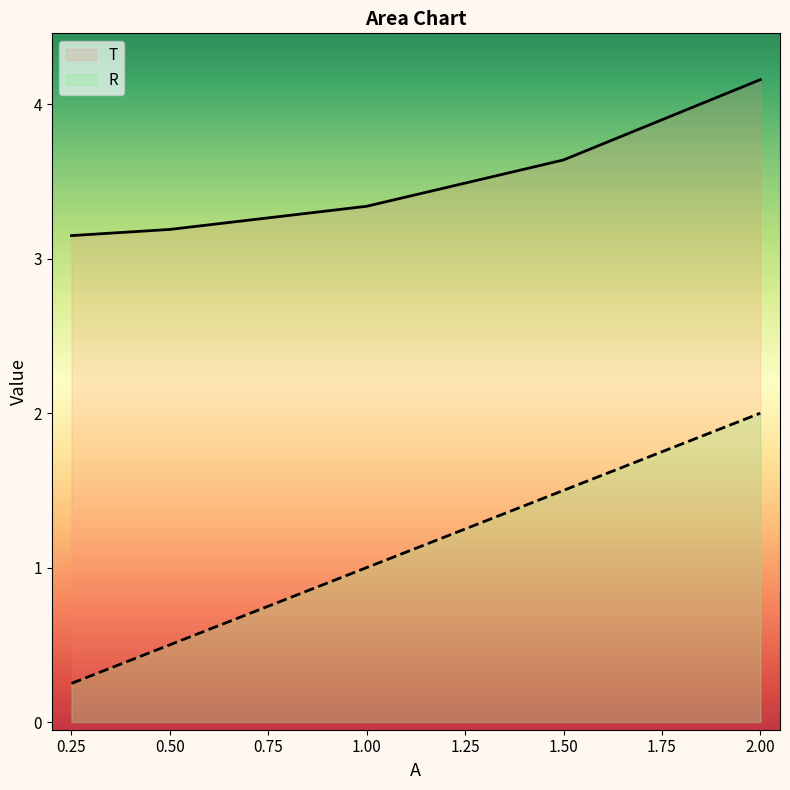

True or false: T has a value of 1.1 at 0.25.

False